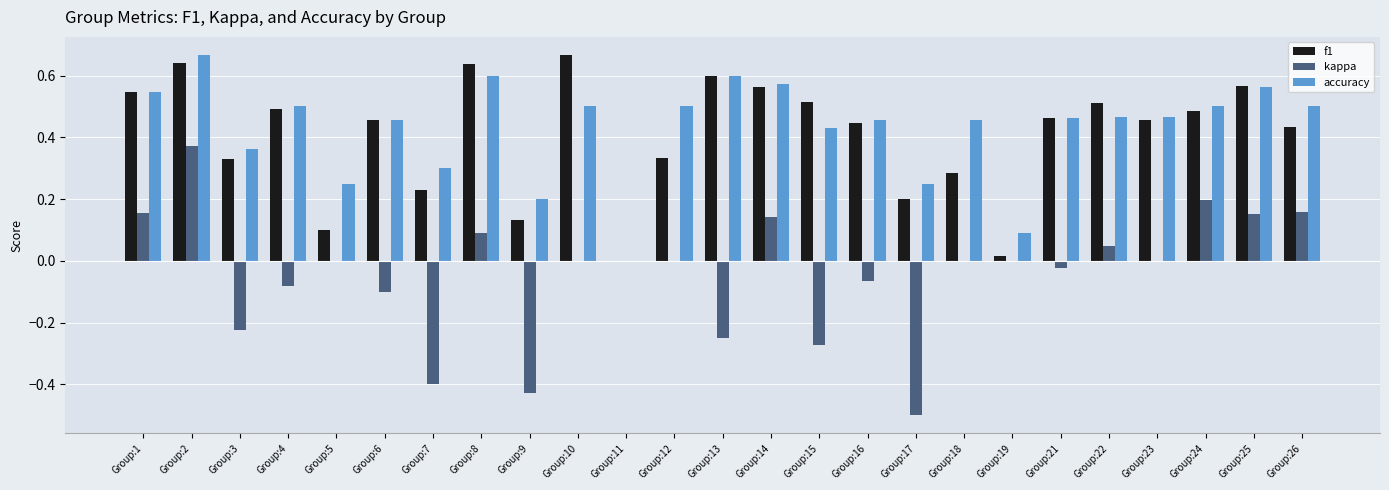

Count the accuracy values in the range 0 to 1.

25